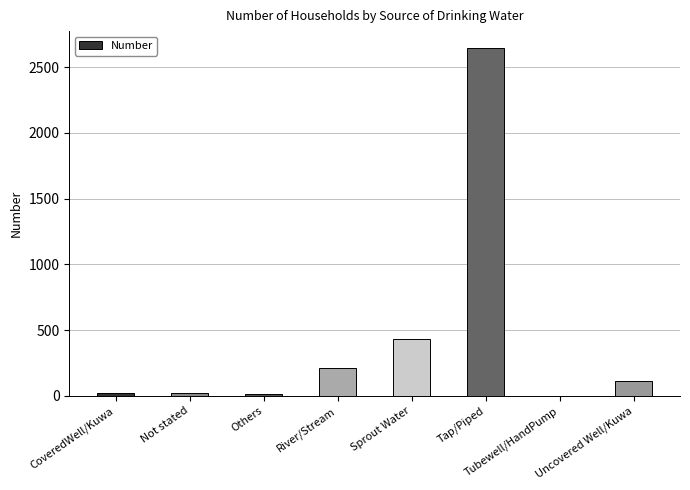

What is the sum of all values?

3446